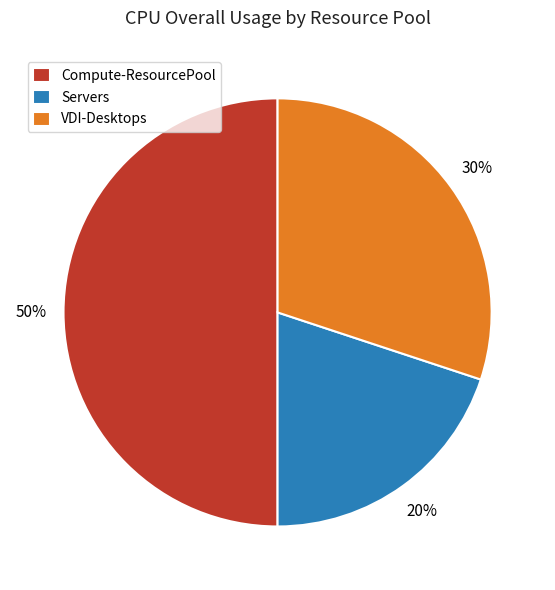

Count the number of slices in the pie.

3